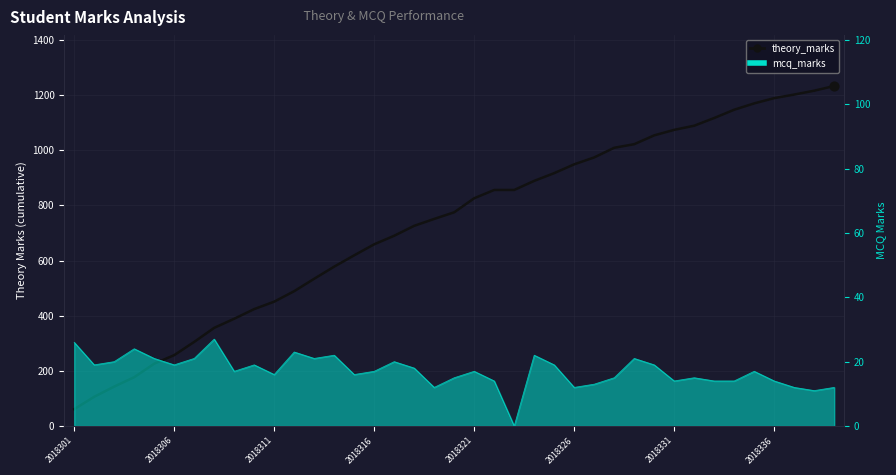

What is the ratio of the value at 37 to the value at 31?

1.1